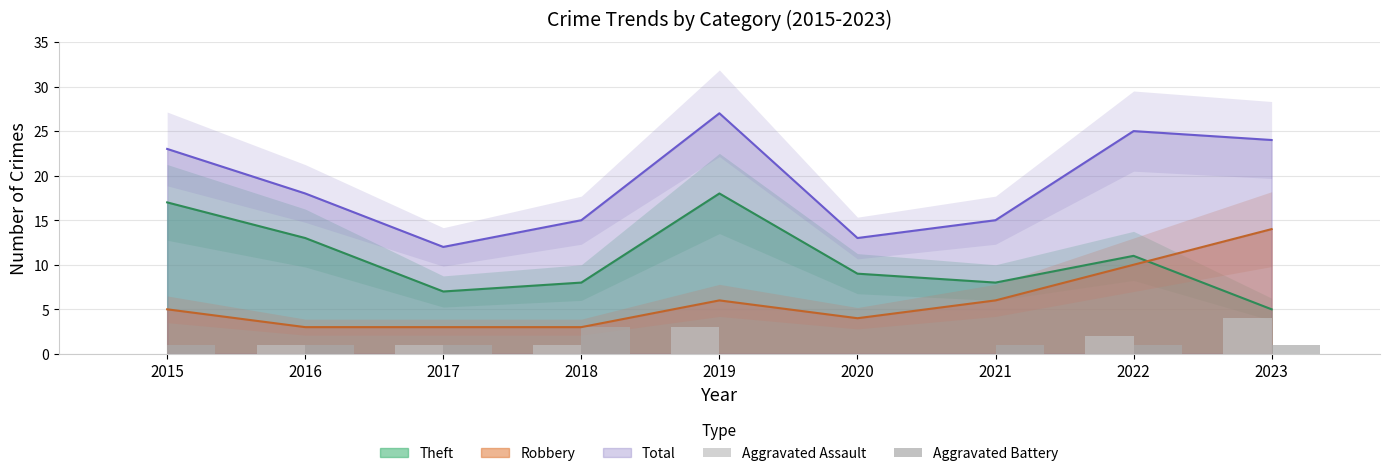

Is it true that Aggravated Assault equals 3 at 2019?

True